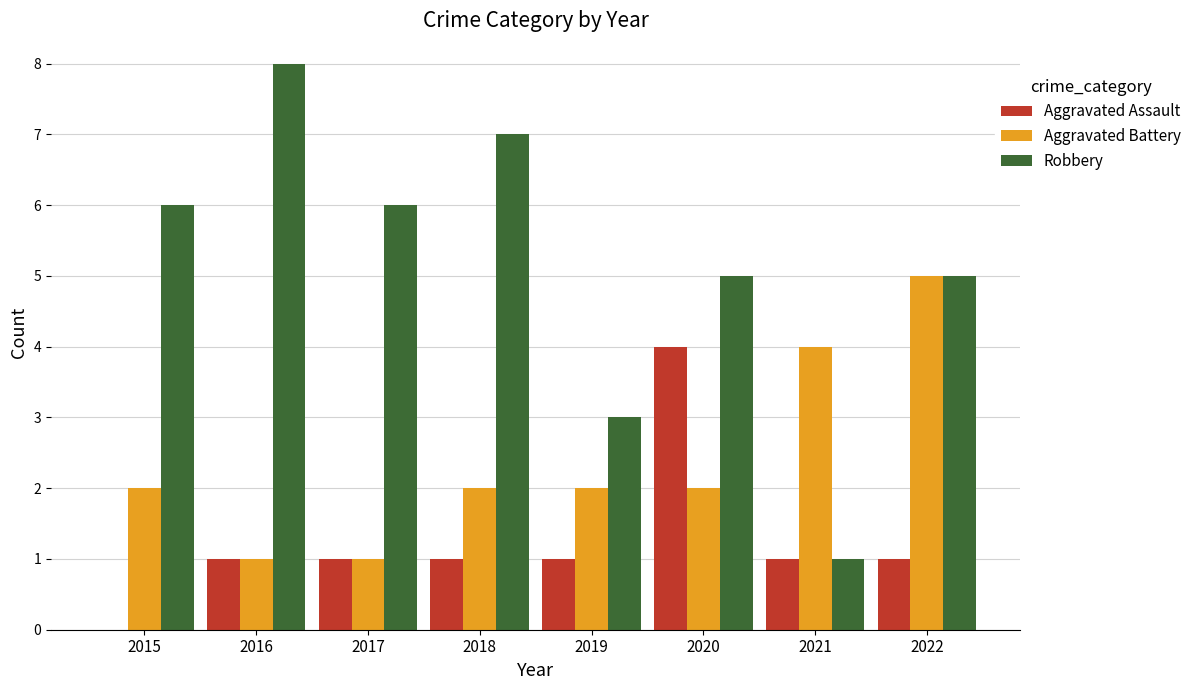

Are the bars horizontal?

No